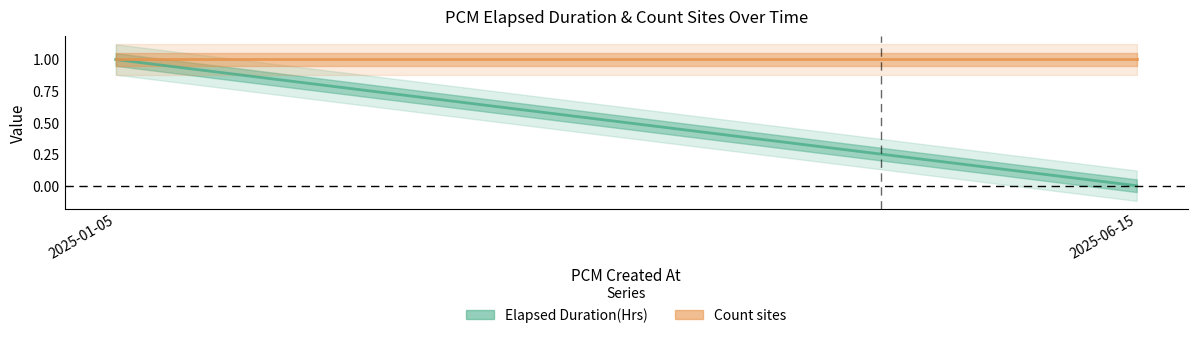

Read the Count sites value at 2025-06-15.

1.0